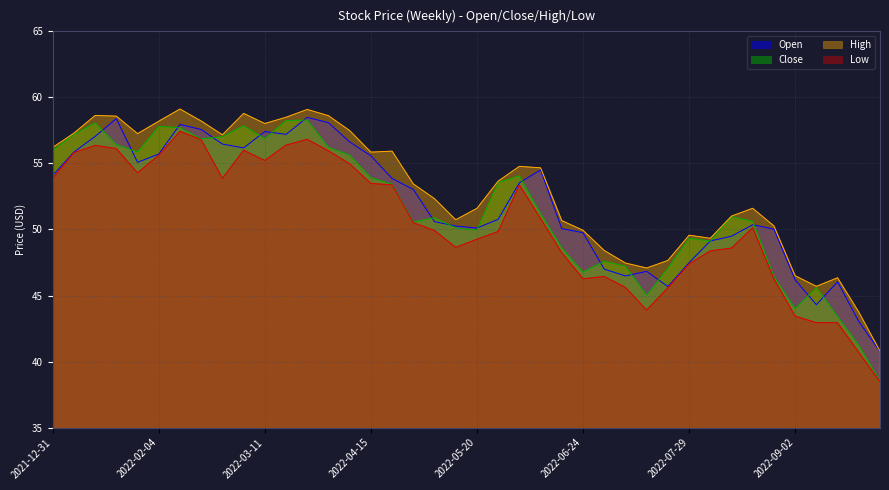

What are all the series names shown in the legend?

Open, Close, High, Low